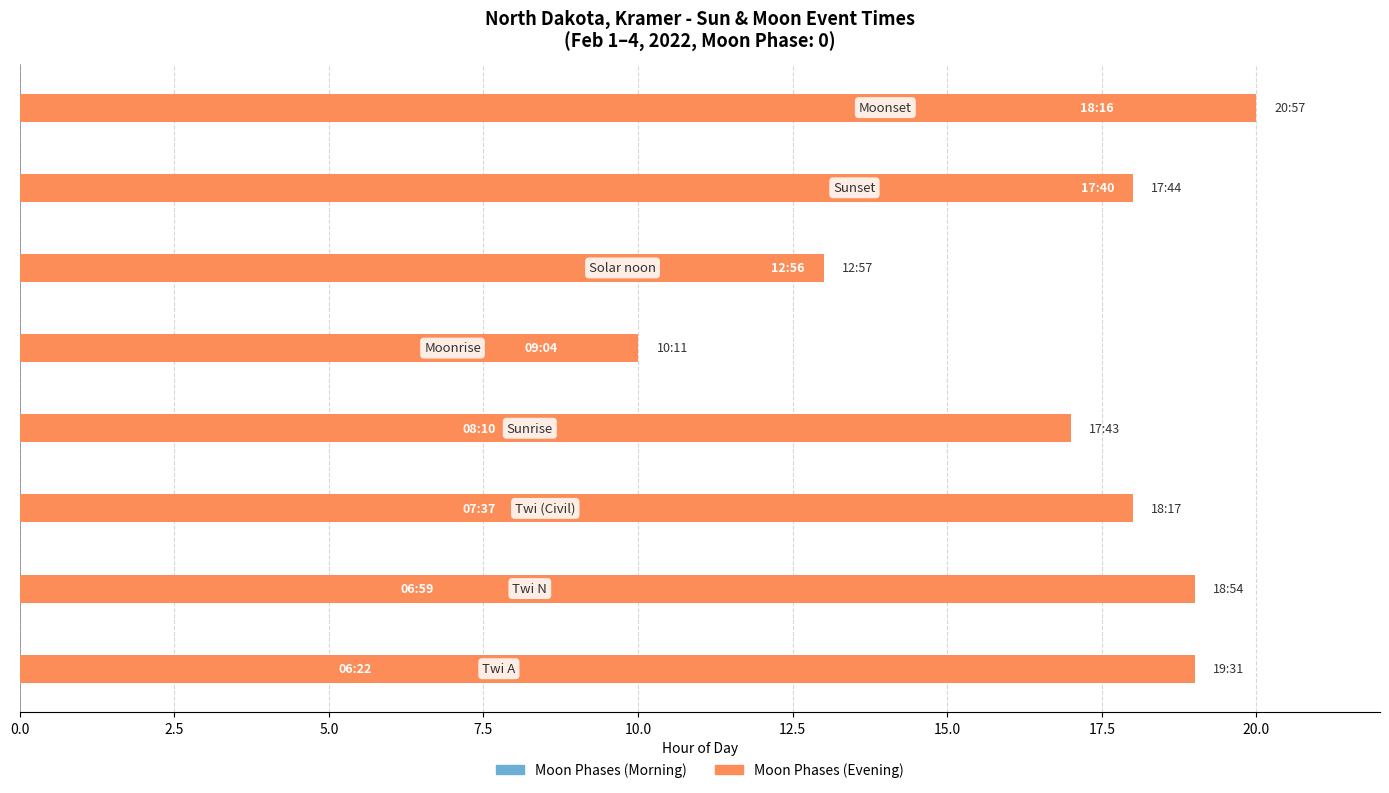

What is the total value across all series at 17.5?

38